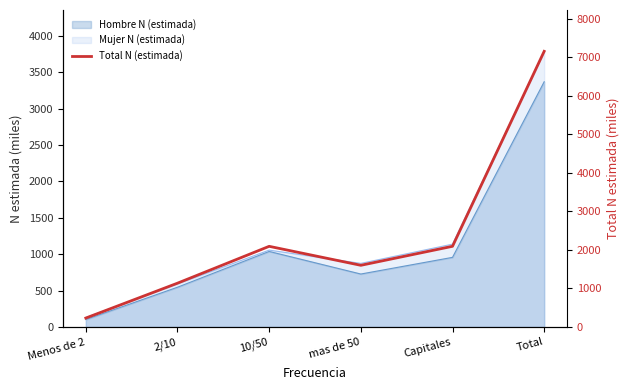

List the labels in order of value, largest first.

Total, Capitales, 10/50, mas de 50, 2/10, Menos de 2